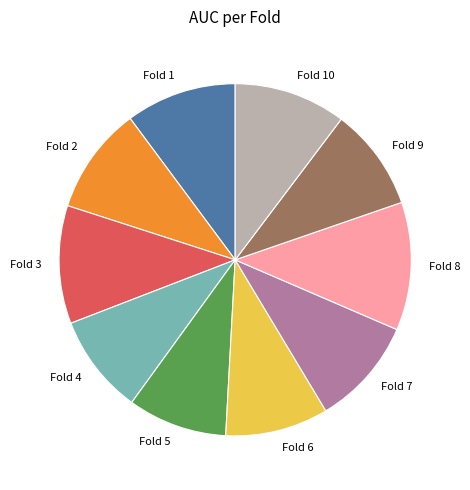

What is the largest slice in the pie chart?

Fold 8